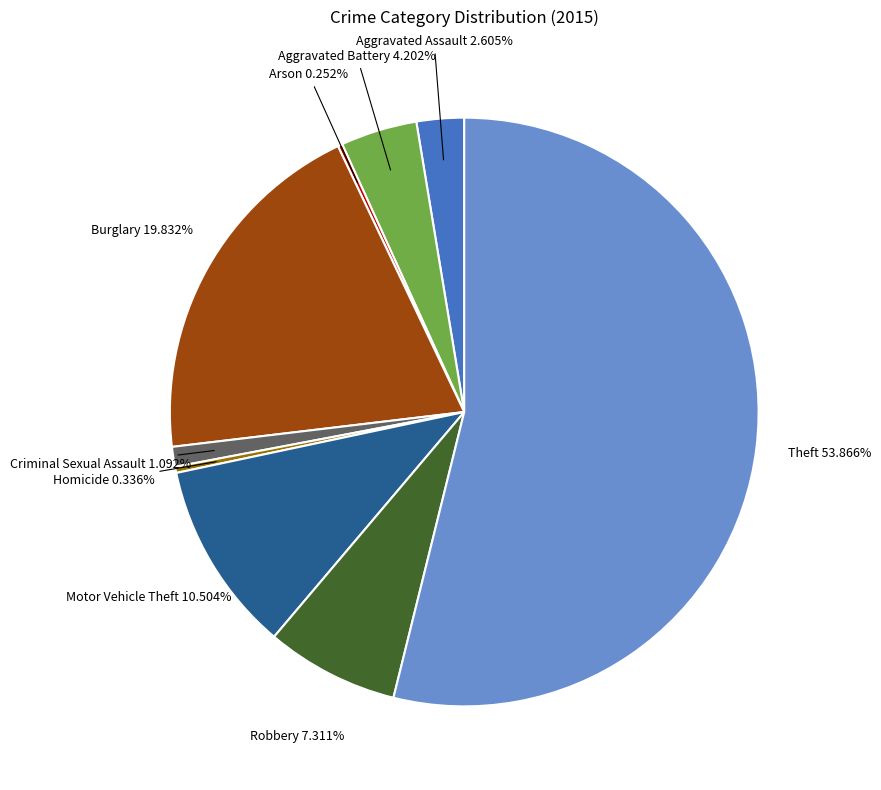

Is there a majority slice in this chart?

Yes